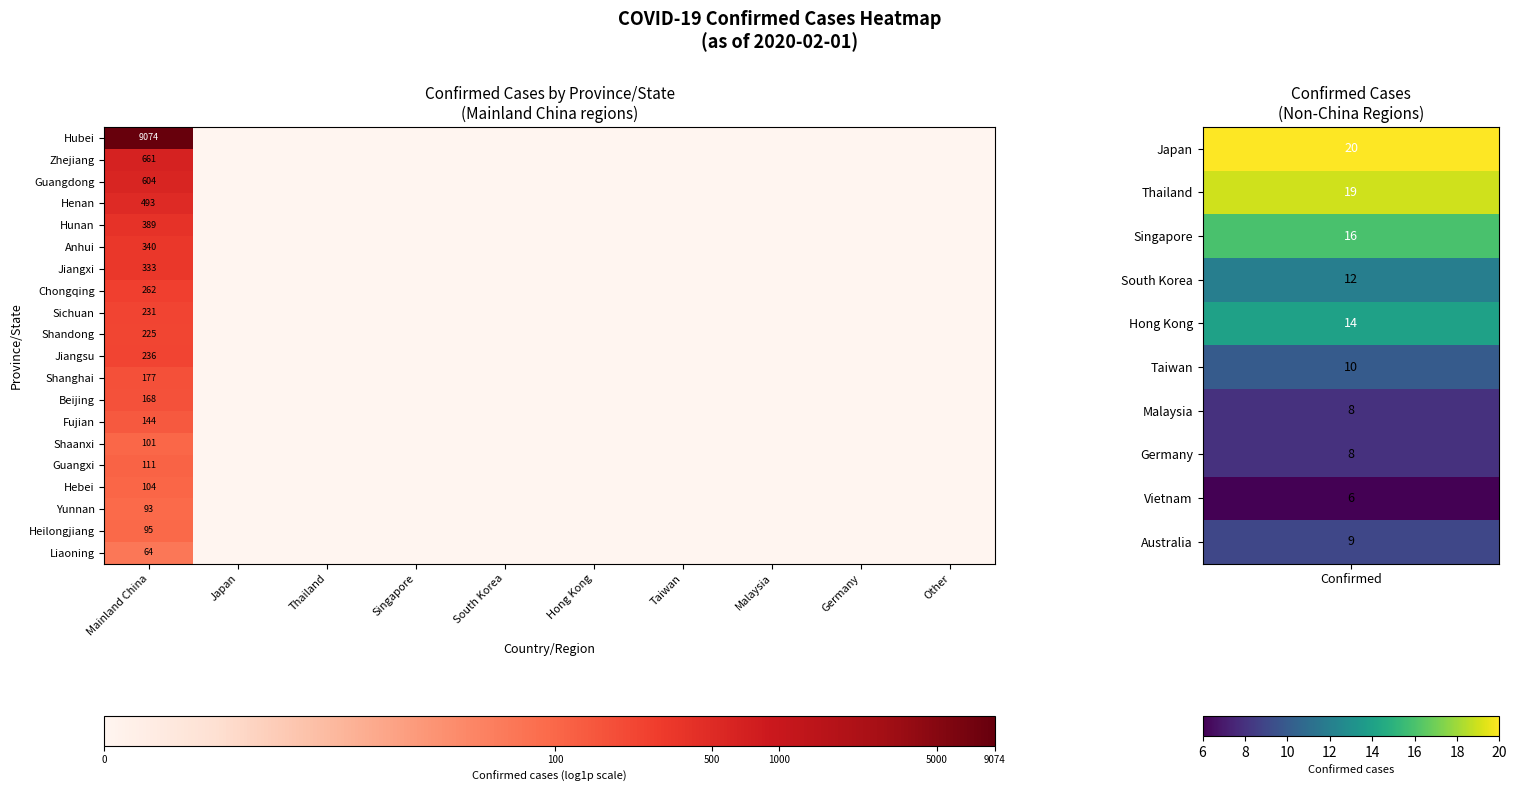

Rank the series at Mainland China from lowest to highest value.

Liaoning, Yunnan, Heilongjiang, Shaanxi, Hebei, Guangxi, Fujian, Beijing, Shanghai, Shandong, Sichuan, Jiangsu, Chongqing, Jiangxi, Anhui, Hunan, Henan, Guangdong, Zhejiang, Hubei